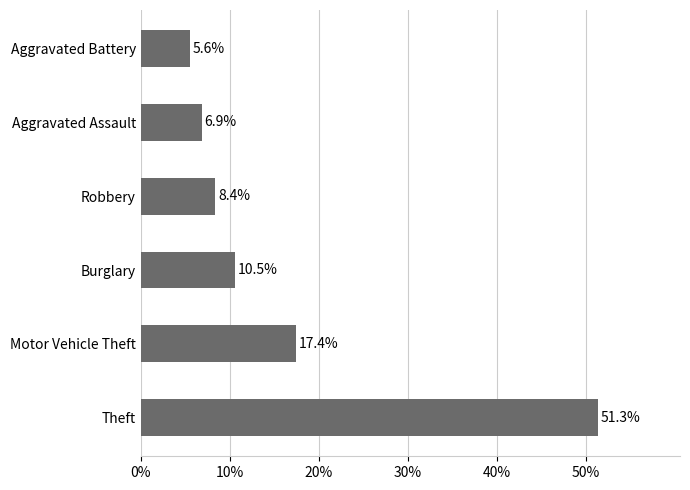

What is the difference between the maximum and second lowest values?

44.4